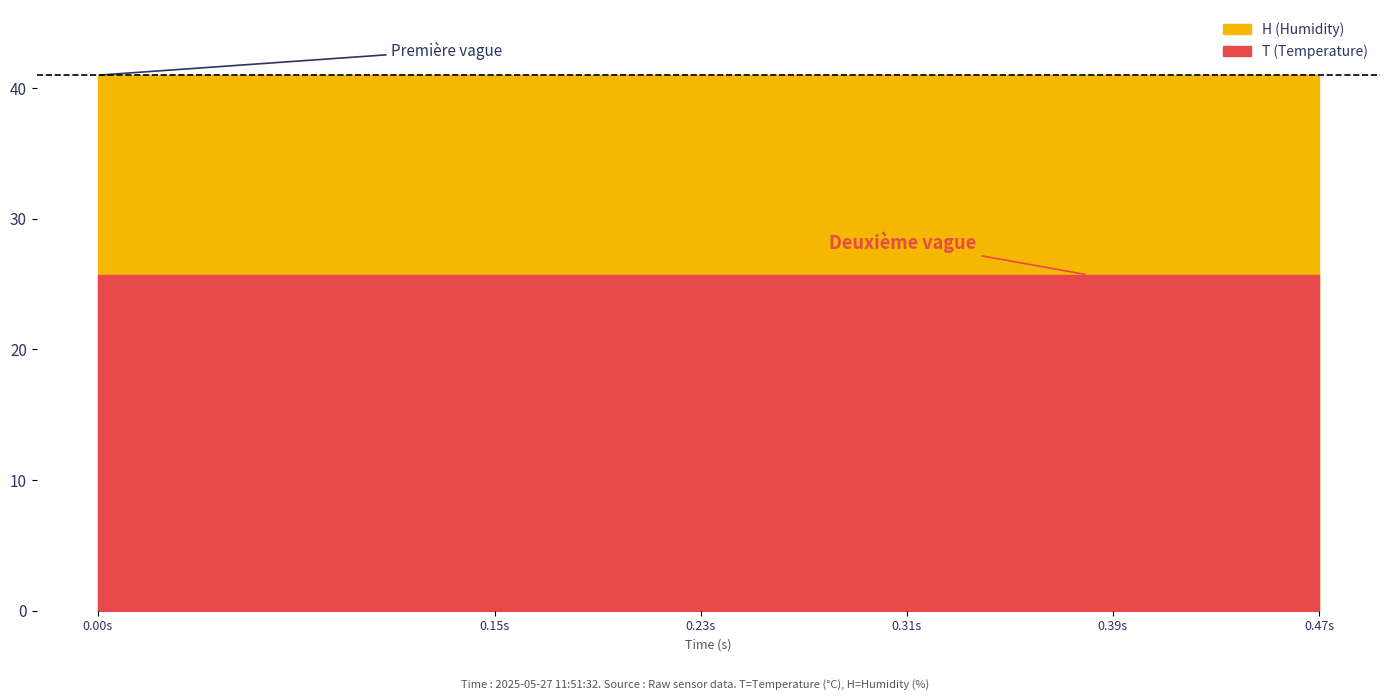

What value does the H series have at 3?

41.0